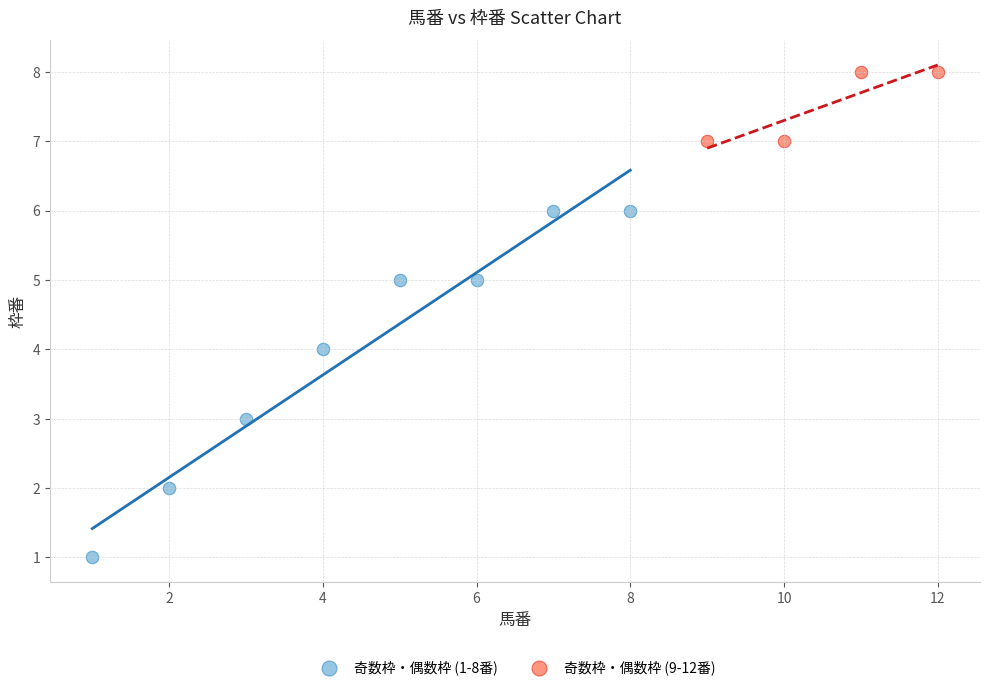

Which series contains the lowest Y value?

奇数枠・偶数枠 (1-8番)